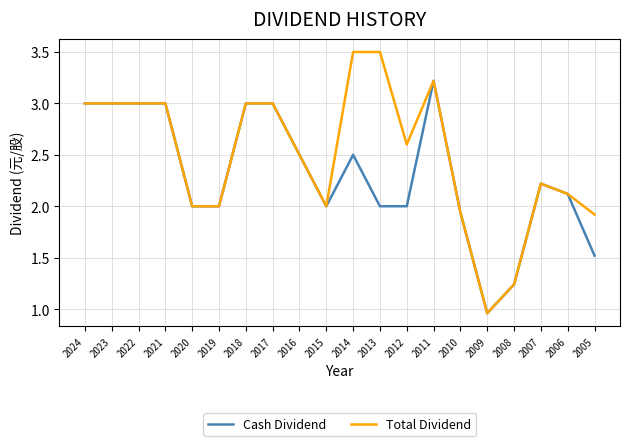

At which category is the sum across all series the highest?

2011